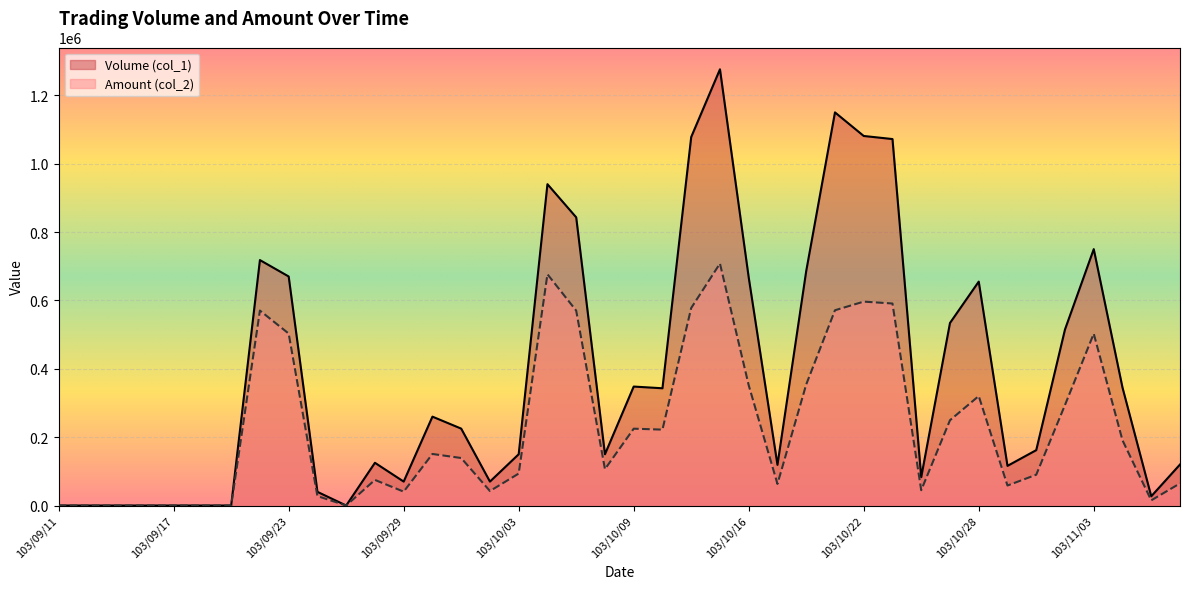

What position from the right is 103/09/23?

32